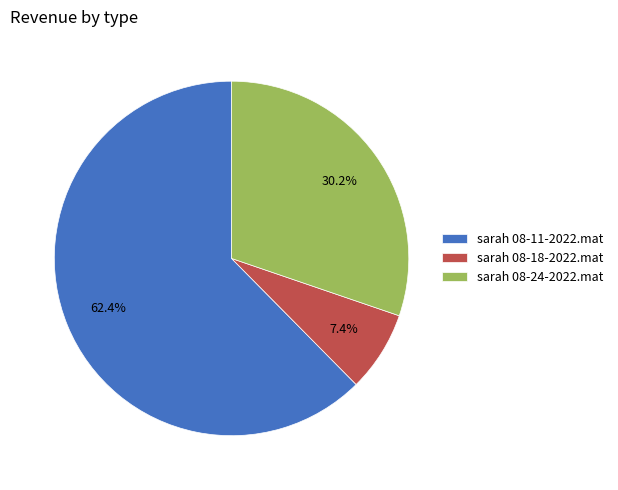

Which has a higher value, sarah 08-18-2022.mat or sarah 08-24-2022.mat?

sarah 08-24-2022.mat